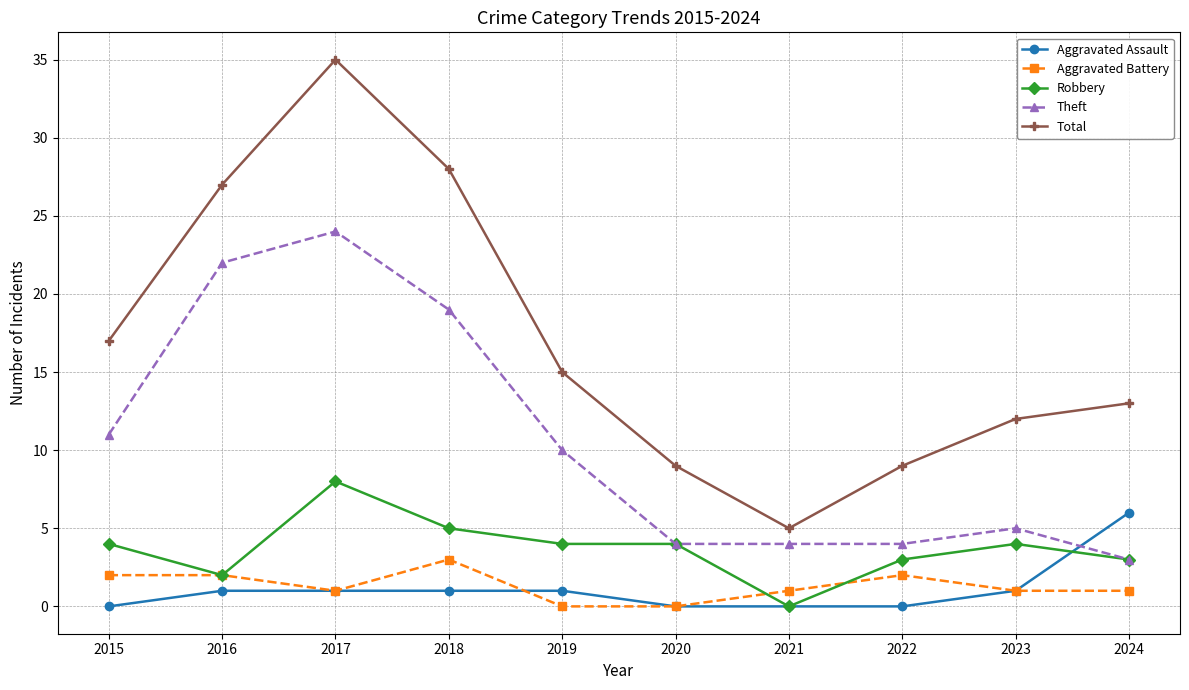

Reading left to right, list all the values displayed in this chart.

Aggravated Assault: 0	1	1	1	1	0	0	0	1	6
Aggravated Battery: 2	2	1	3	0	0	1	2	1	1
Robbery: 4	2	8	5	4	4	0	3	4	3
Theft: 11	22	24	19	10	4	4	4	5	3
Total: 17	27	35	28	15	9	5	9	12	13